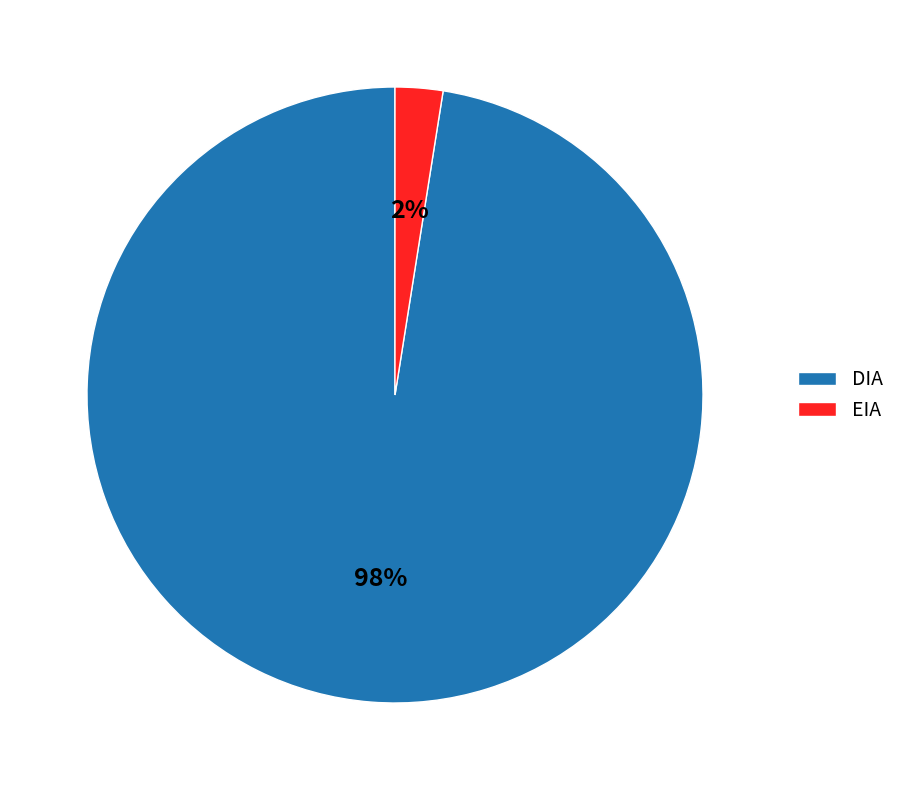

How many segments does this pie chart have?

2